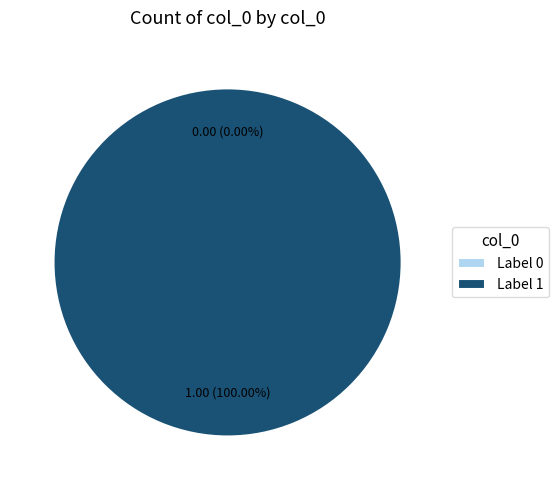

Which category accounts for the majority?

1